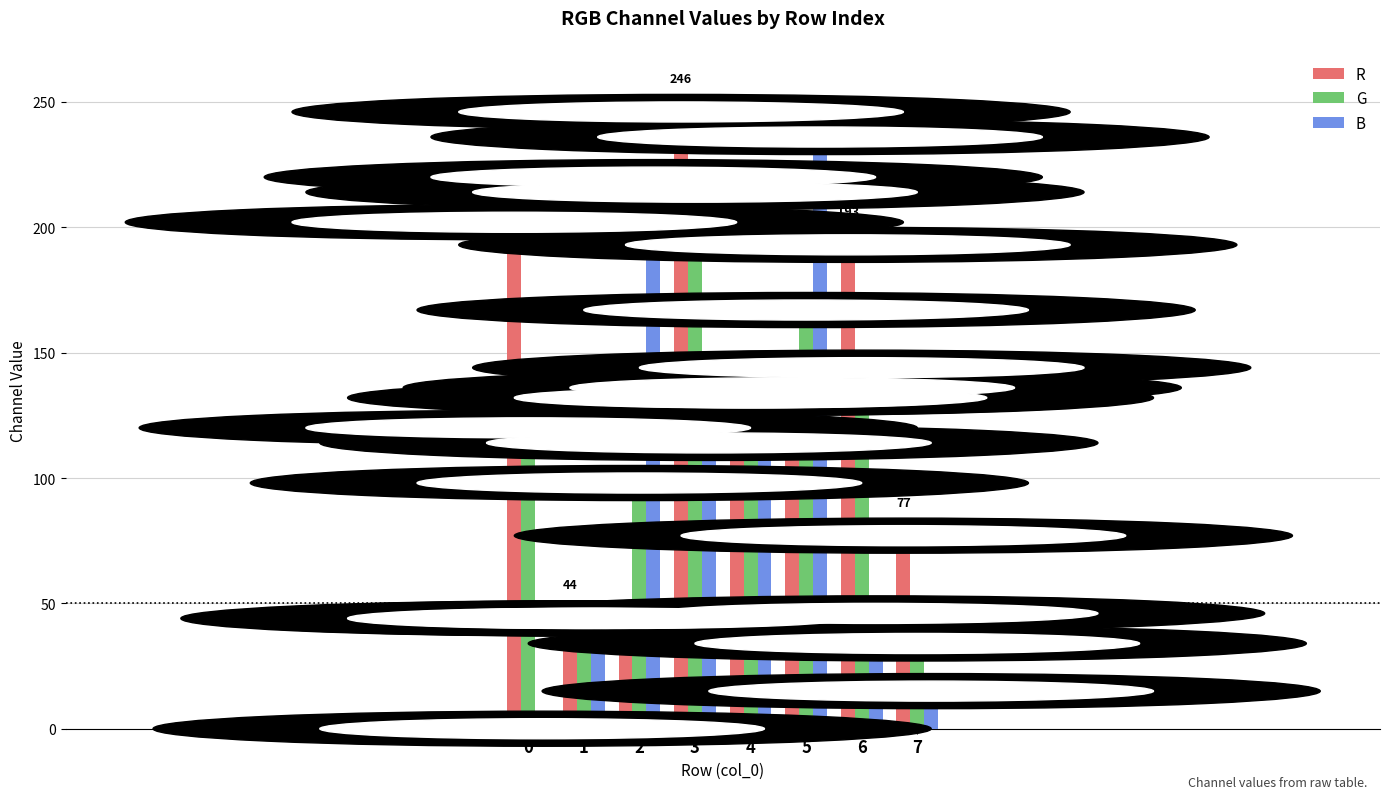

What is the highest value of the B series?

236